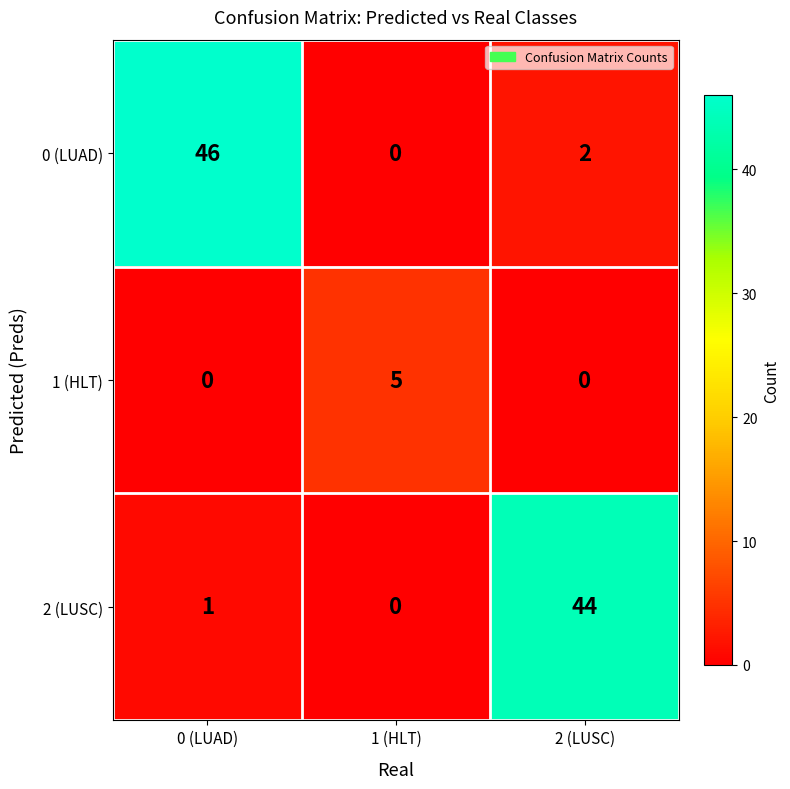

Reading left to right, extract all data points from this chart.

0 (LUAD): 0 (LUAD)=46	1 (HLT)=0	2 (LUSC)=2
1 (HLT): 0 (LUAD)=0	1 (HLT)=5	2 (LUSC)=0
2 (LUSC): 0 (LUAD)=1	1 (HLT)=0	2 (LUSC)=44